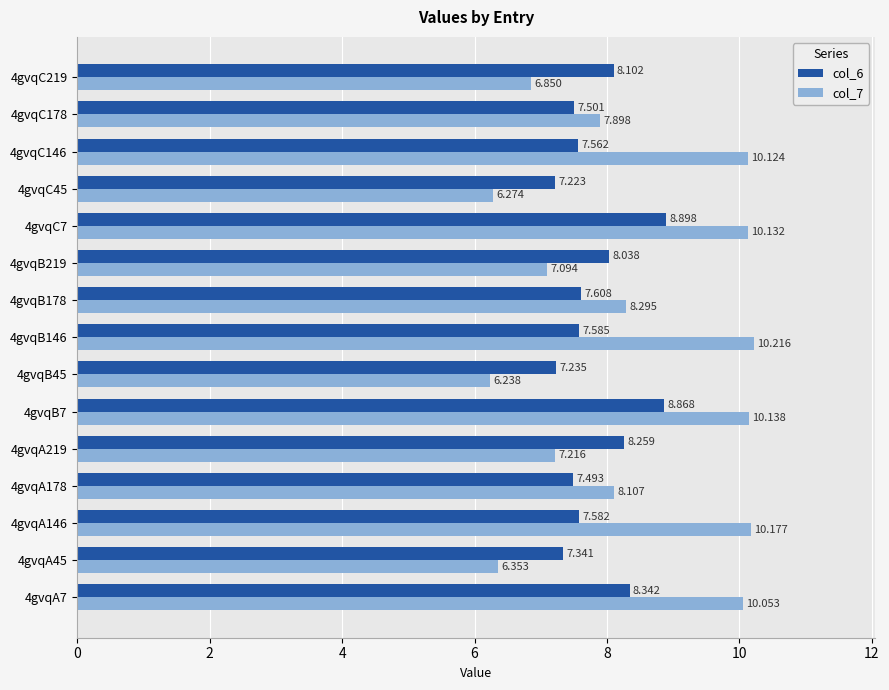

Is the value of col_6 at 4gvqB146 greater than the value of col_7 at 4gvqC146?

No